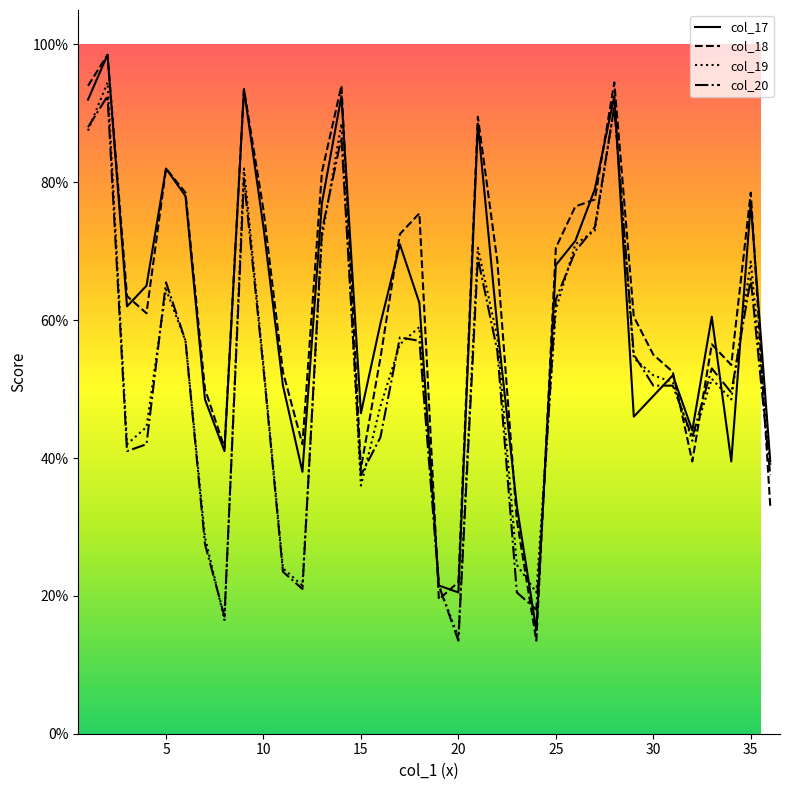

In col_19, how many points are lower than both neighbors (excluding endpoints)?

8